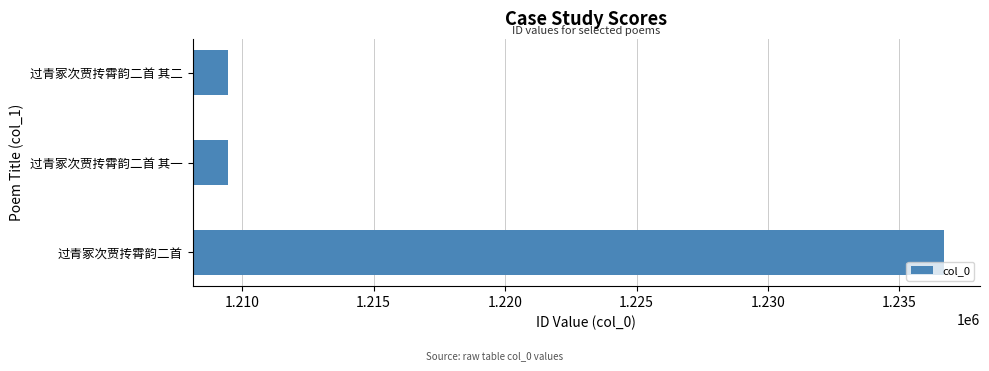

What is the difference between the maximum and minimum values?

27226